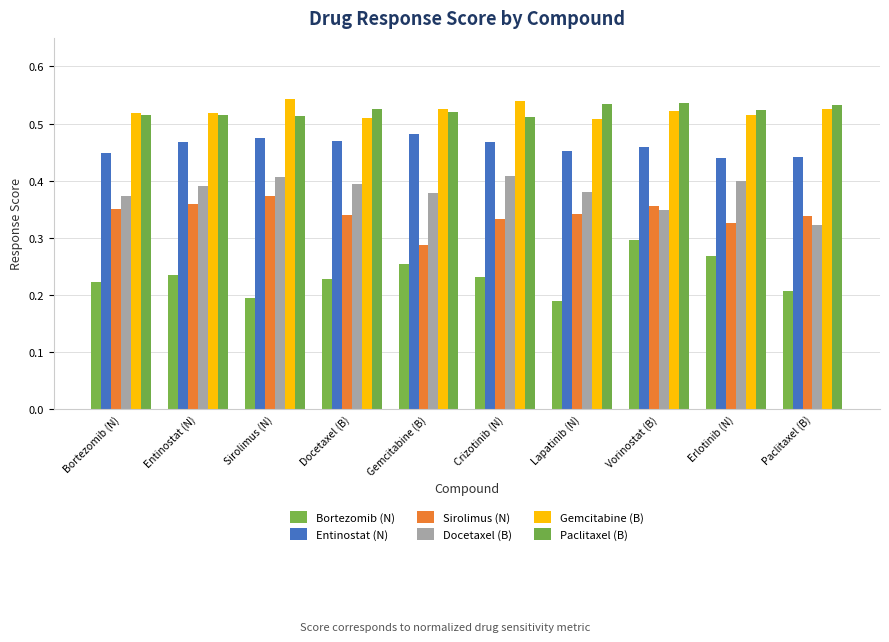

How many data points does each series have?

10